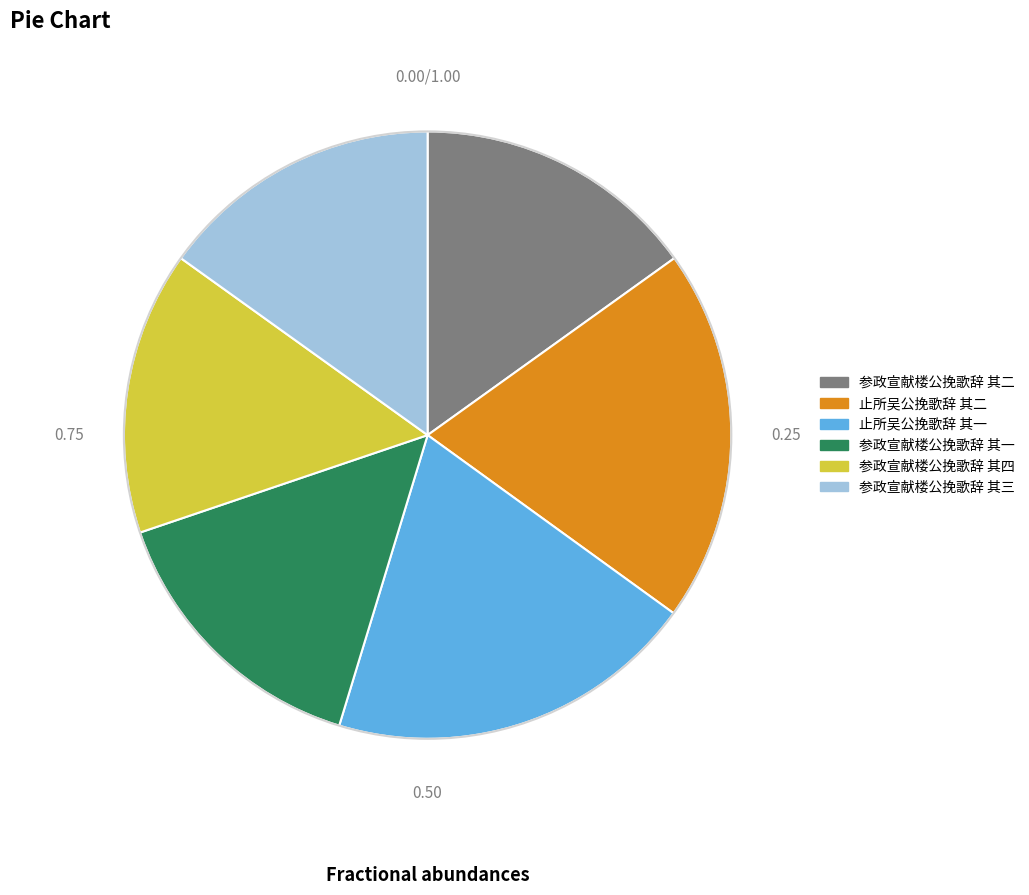

What is the ratio of the value at 参政宣献楼公挽歌辞 其二 to the value at 参政宣献楼公挽歌辞 其三?

1.0